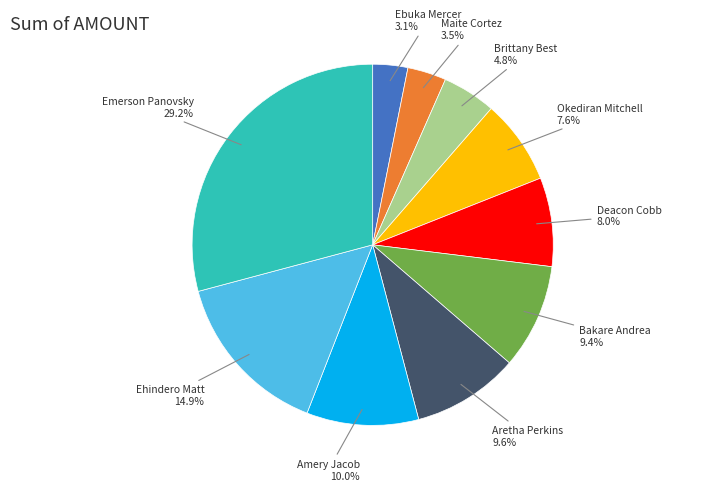

Count the number of slices in the pie.

10